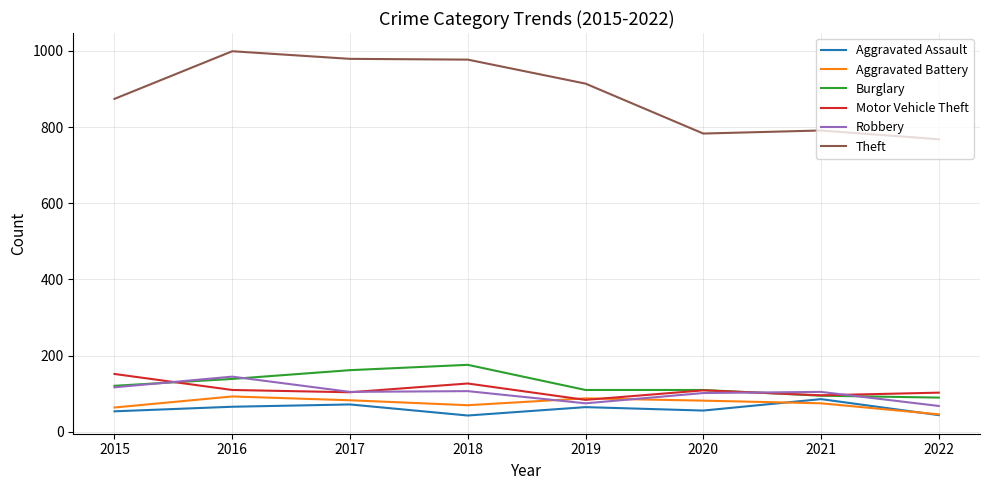

What is the minimum value shown in the chart?

43